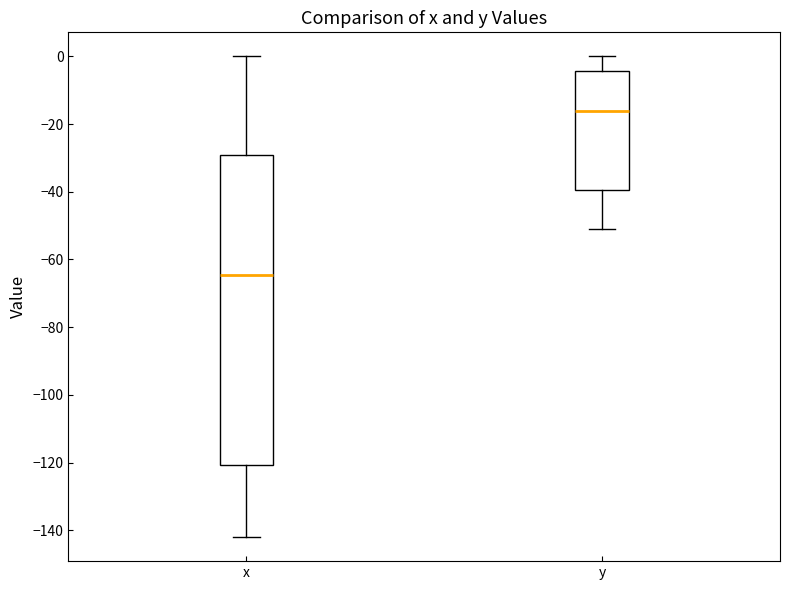

Where does the lower whisker of the box for x end on the y-axis? The values are not printed on the chart, so give them approximately, as read against the axis.

-142